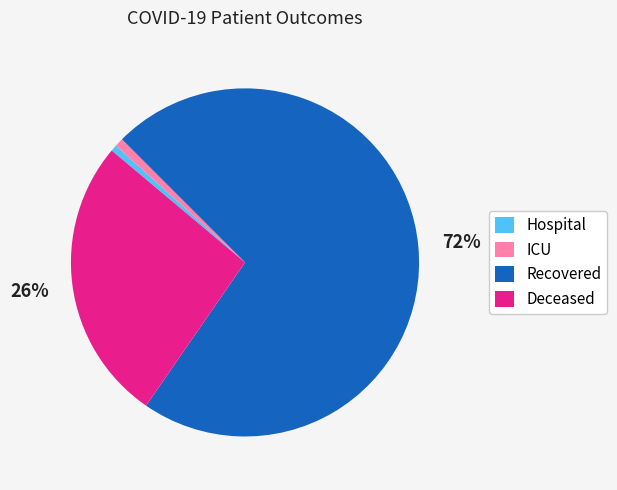

What is the majority slice?

Recovered